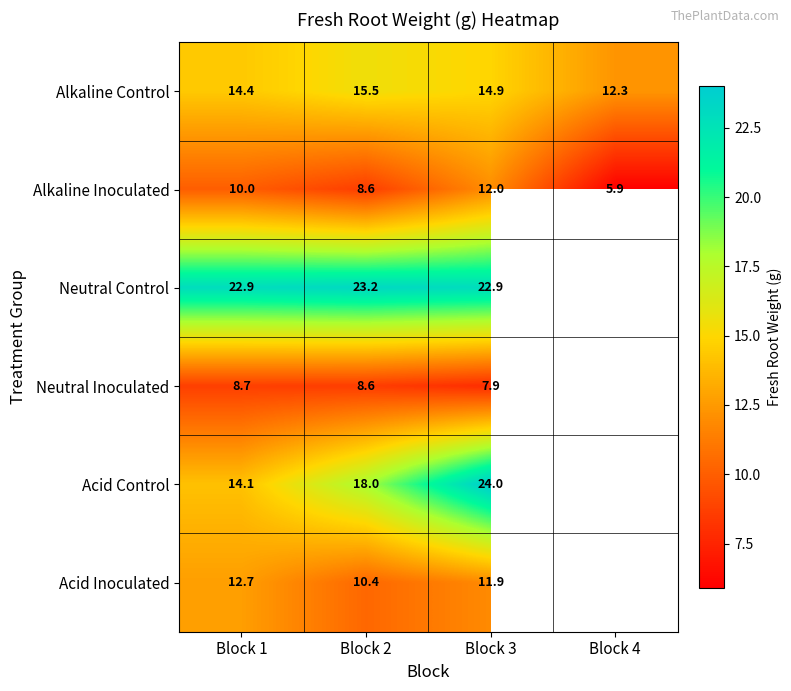

What is the sum of the Acid Inoculated values at Block 2 and Block 1?

23.1